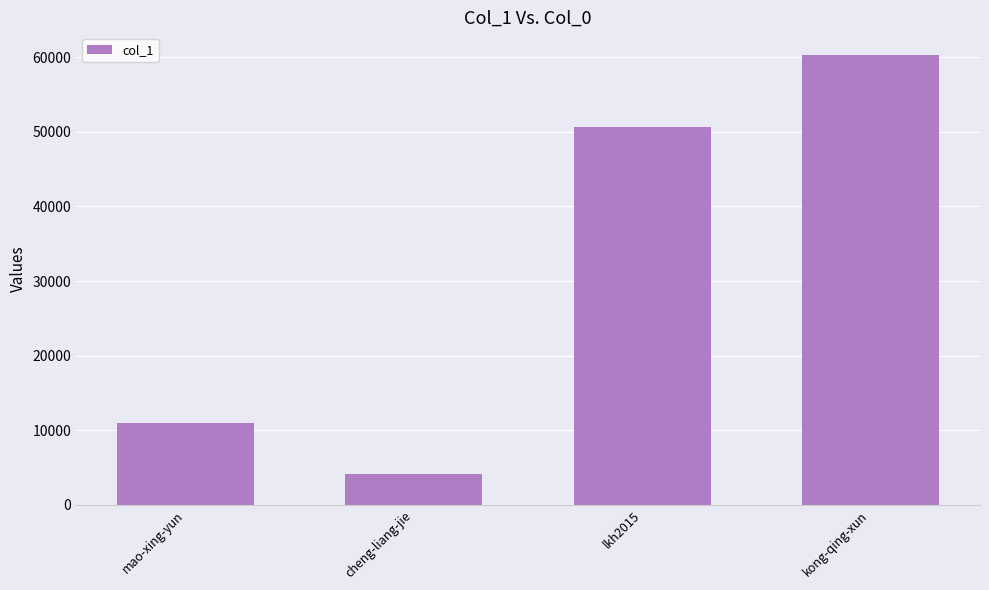

True or false: the data shows 10979 at mao-xing-yun.

True